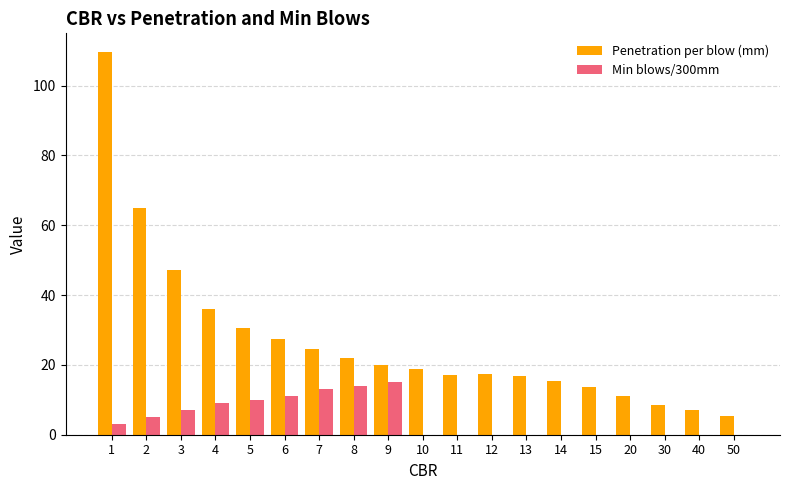

The value of Min blows/300mm at 8 is 14.0. True or false?

True